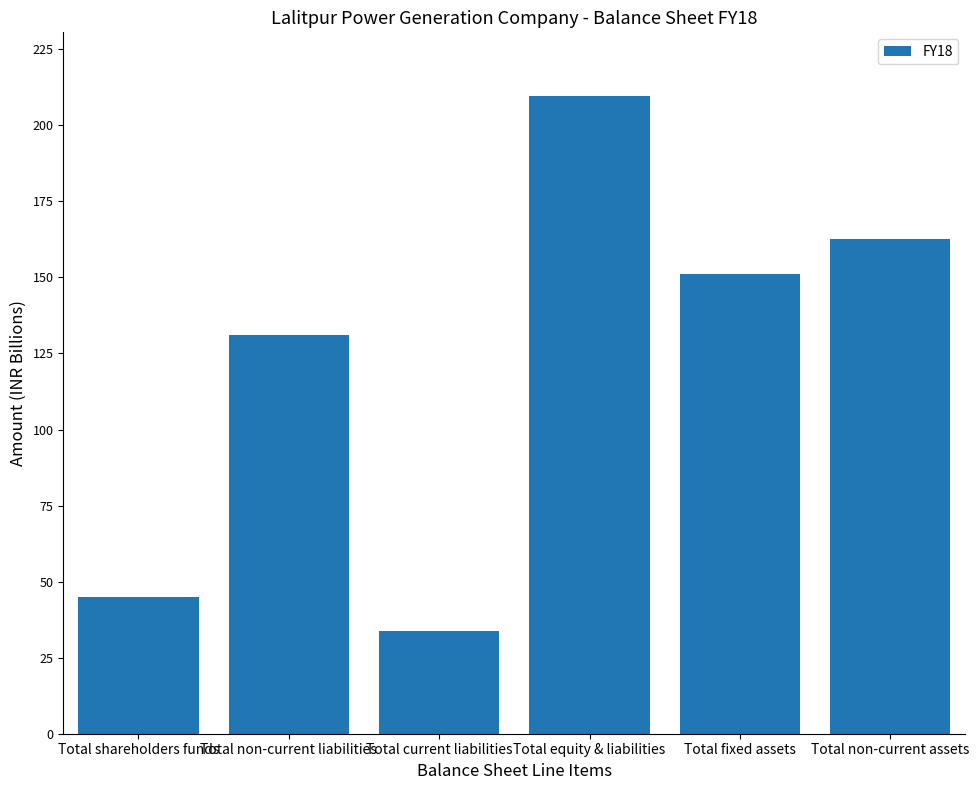

Are the bars horizontal?

No